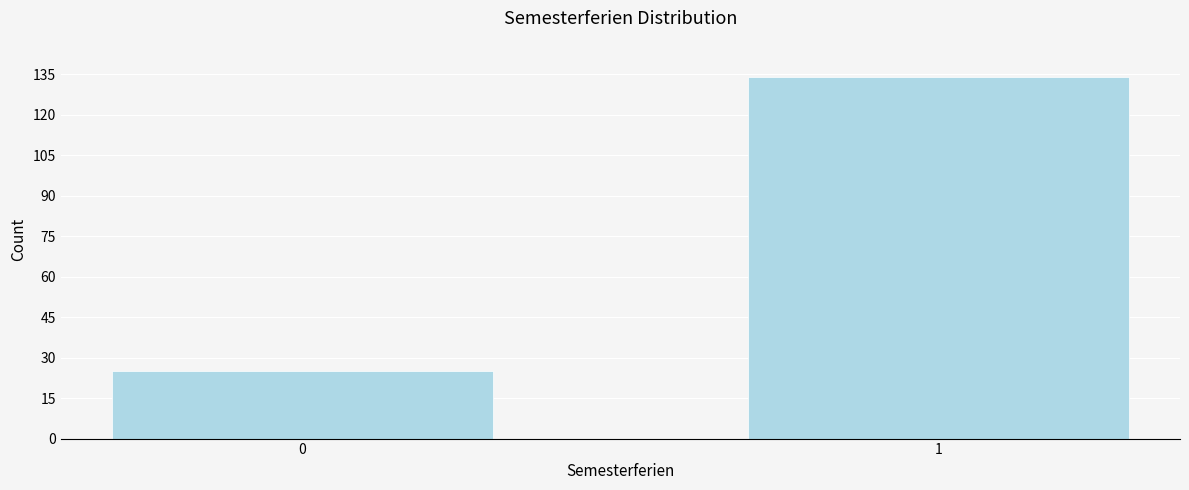

Reading left to right, transcribe all the data shown in this chart.

25	134